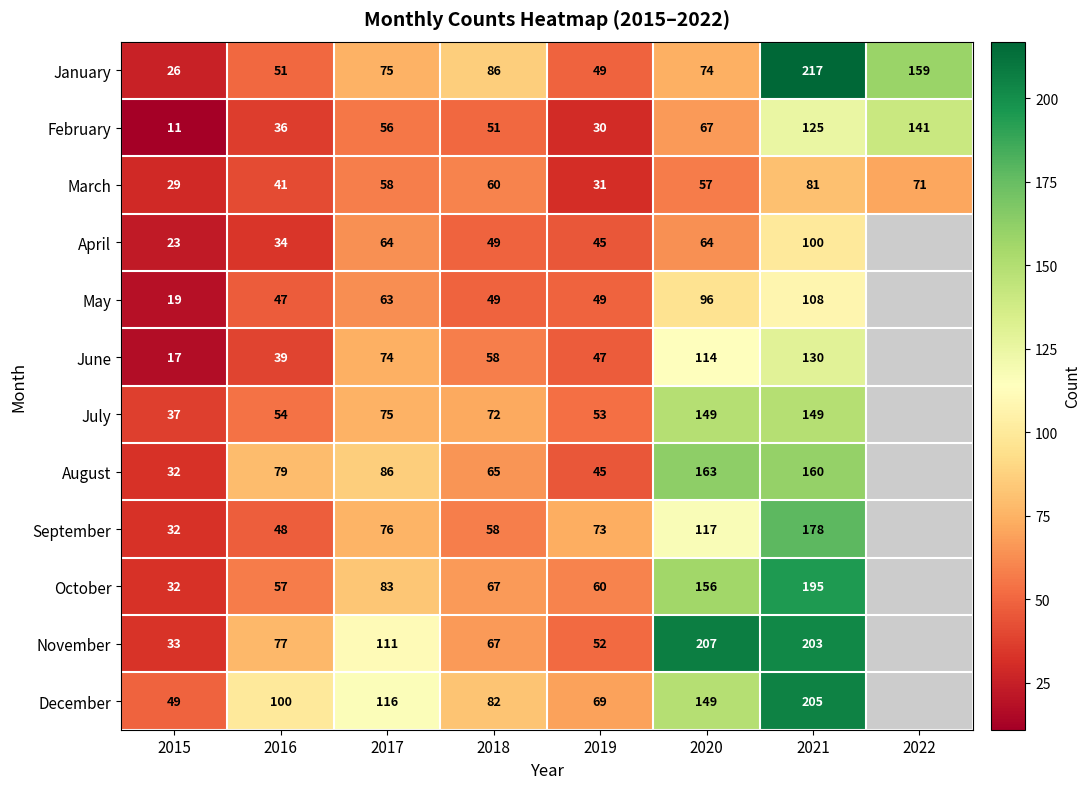

True or false: May has a value of 90 at 2017.

False